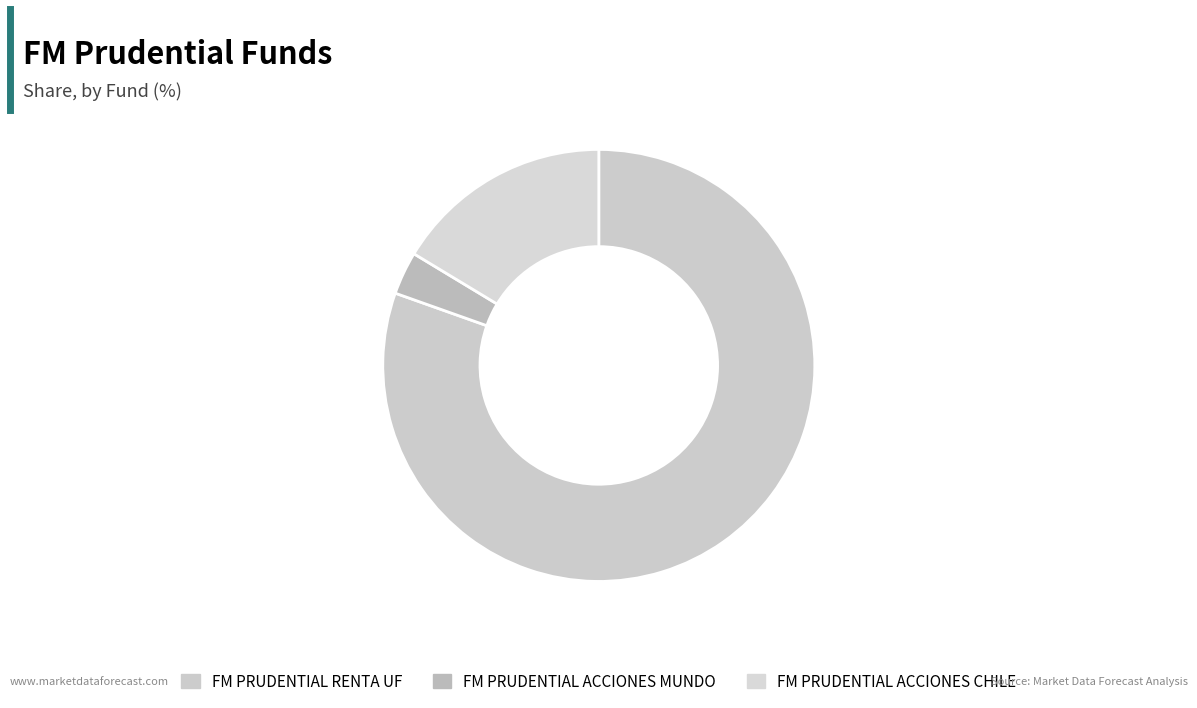

What percentage do FM PRUDENTIAL ACCIONES MUNDO and FM PRUDENTIAL RENTA UF together represent?

83.6%